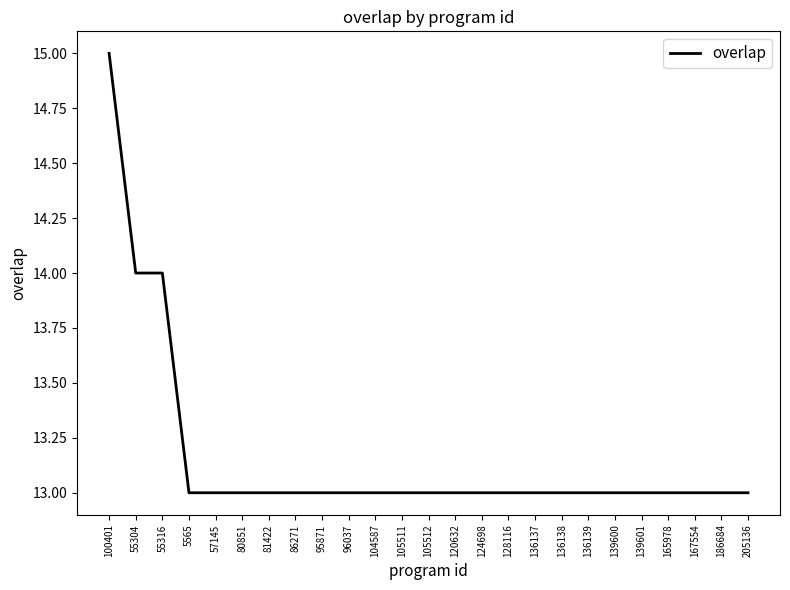

What is the sum of the values at 186684 and 139601?

26